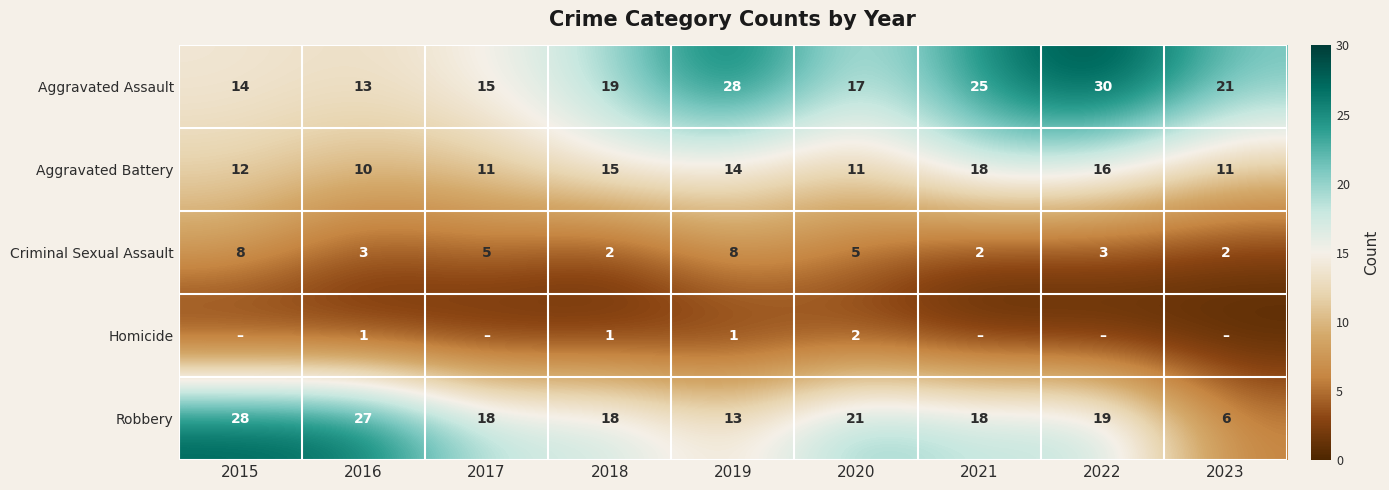

How many series are shown in this chart?

5